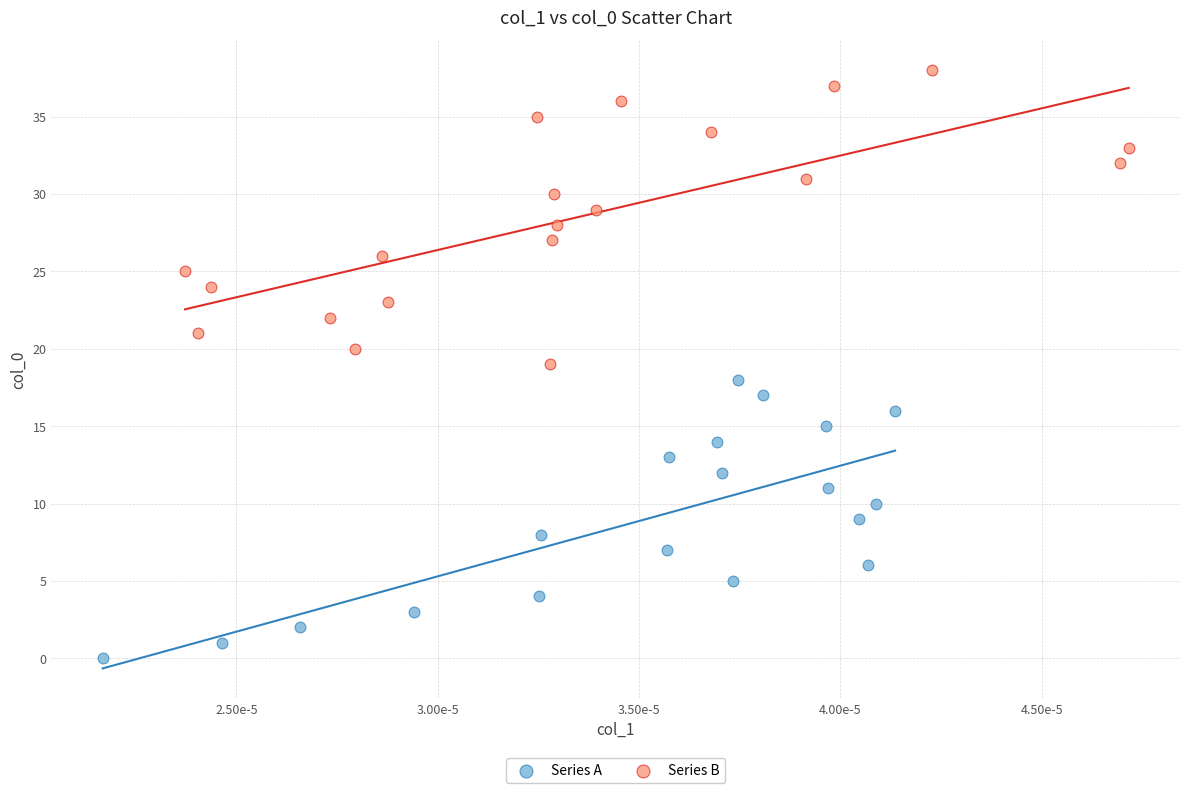

Which series has the widest spread of Y values?

Series B